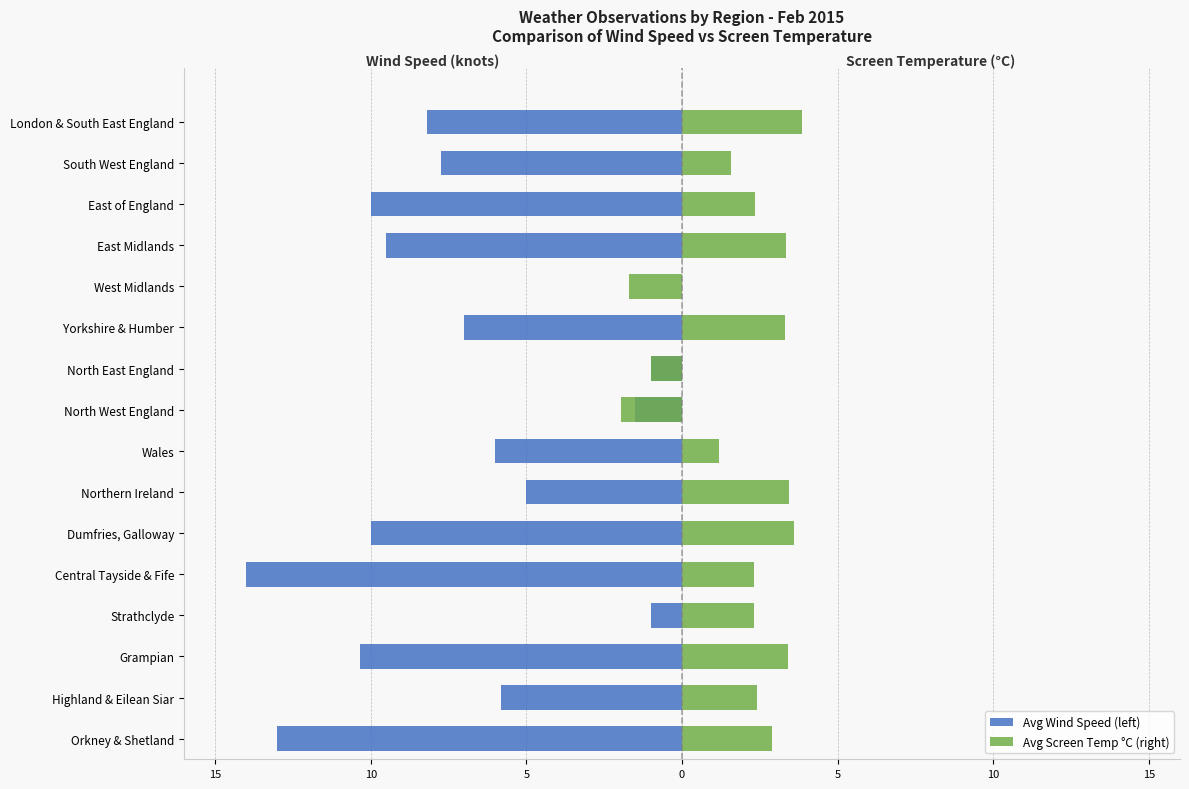

The value of Avg Wind Speed (left) at Yorkshire & Humber is -2.0. True or false?

False